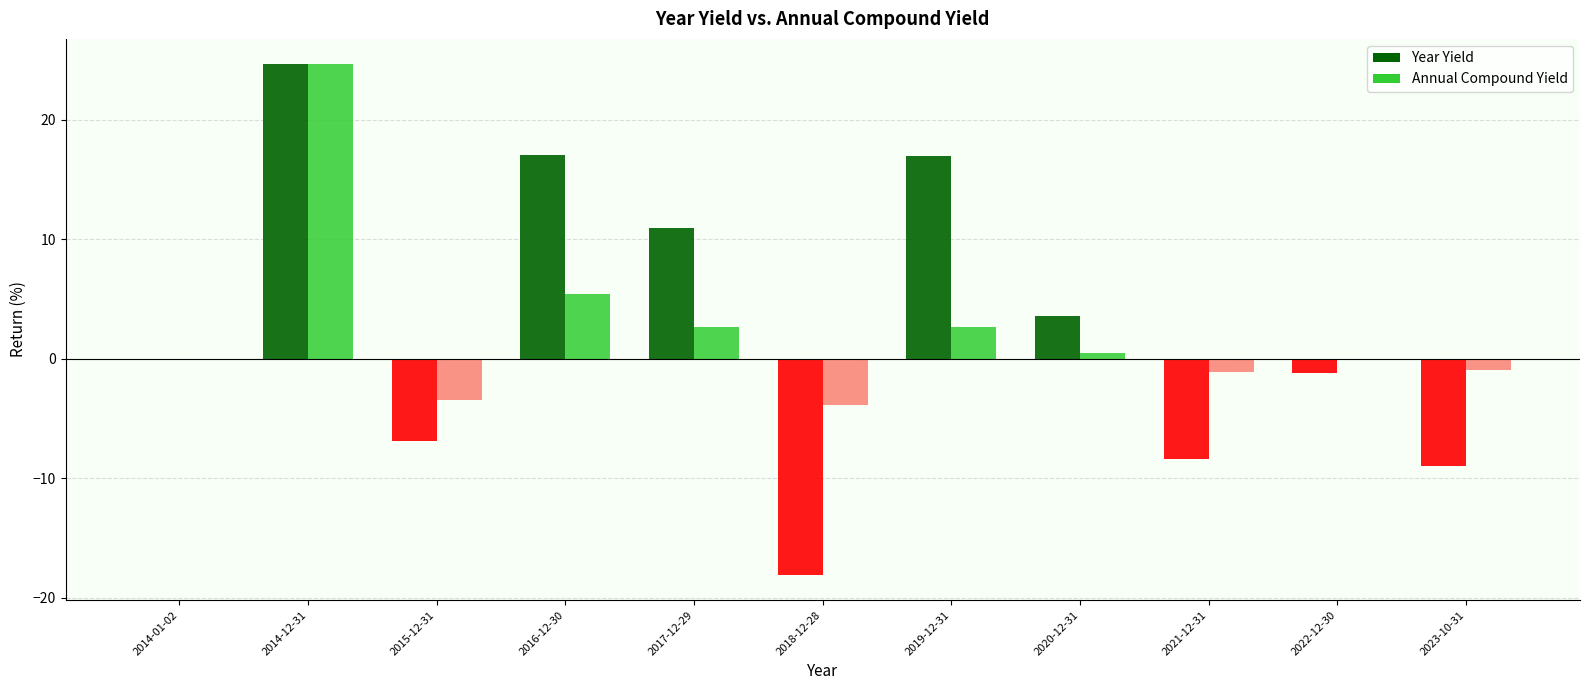

Which series changed the most between 2014-01-02 and 2016-12-30?

Year Yield